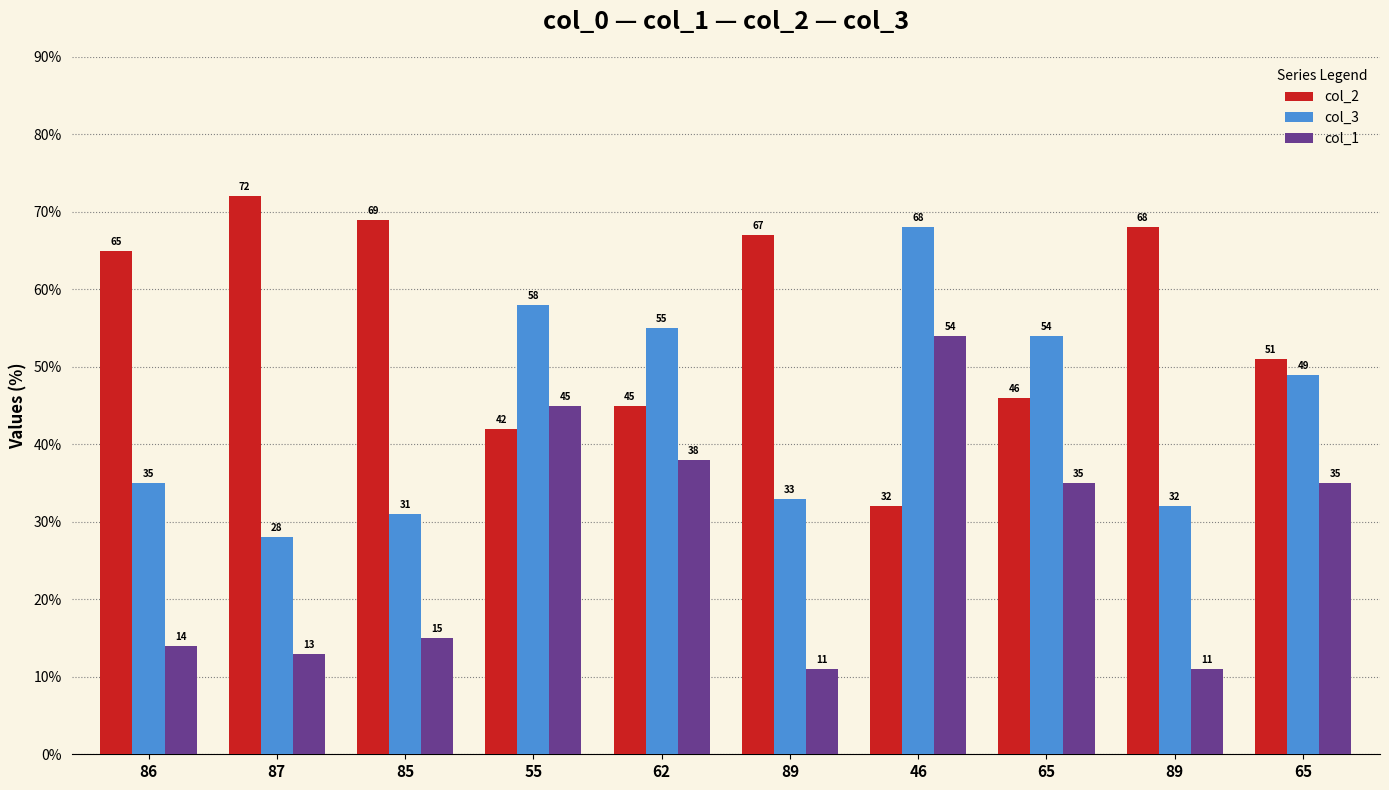

What value does the col_1 series have at 85?

15